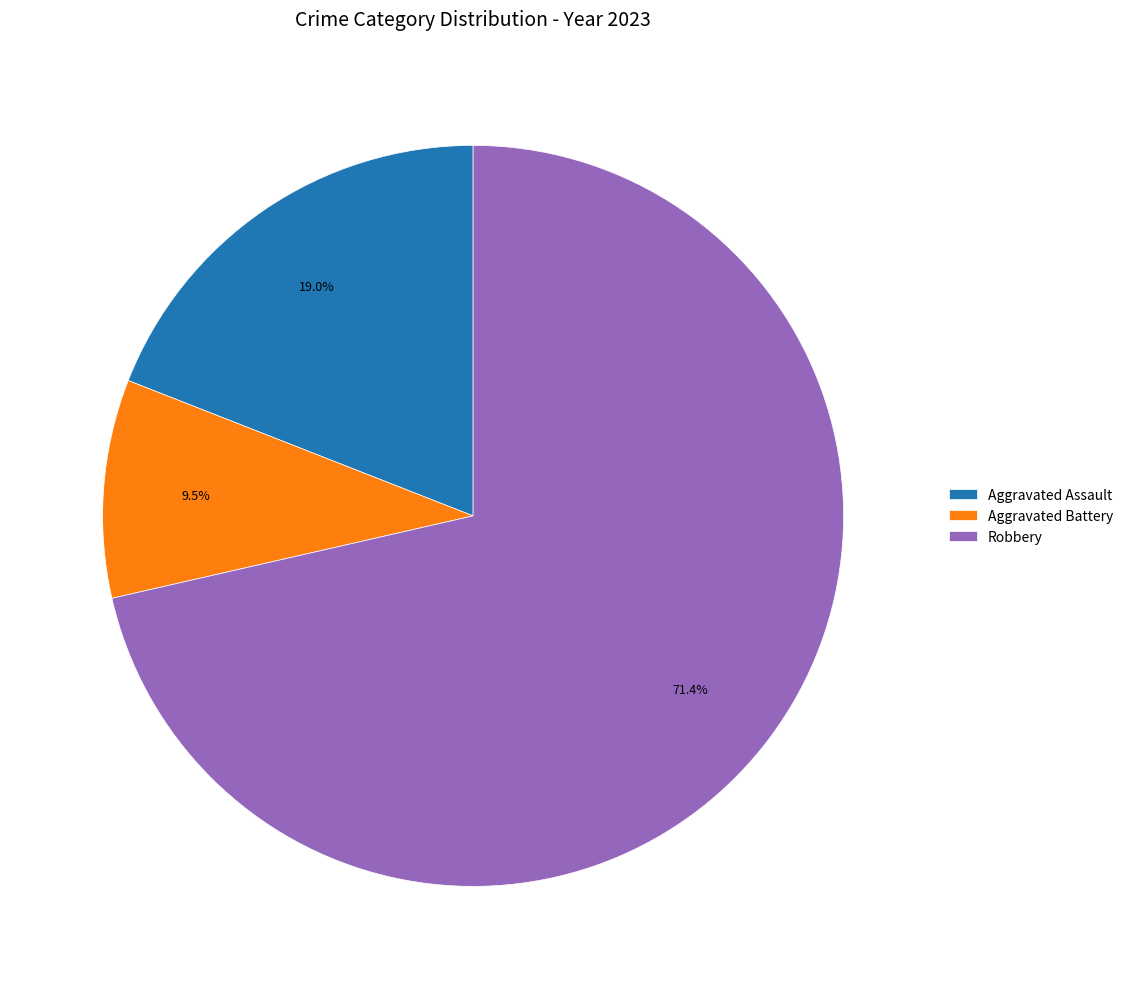

Which category accounts for the majority?

Robbery